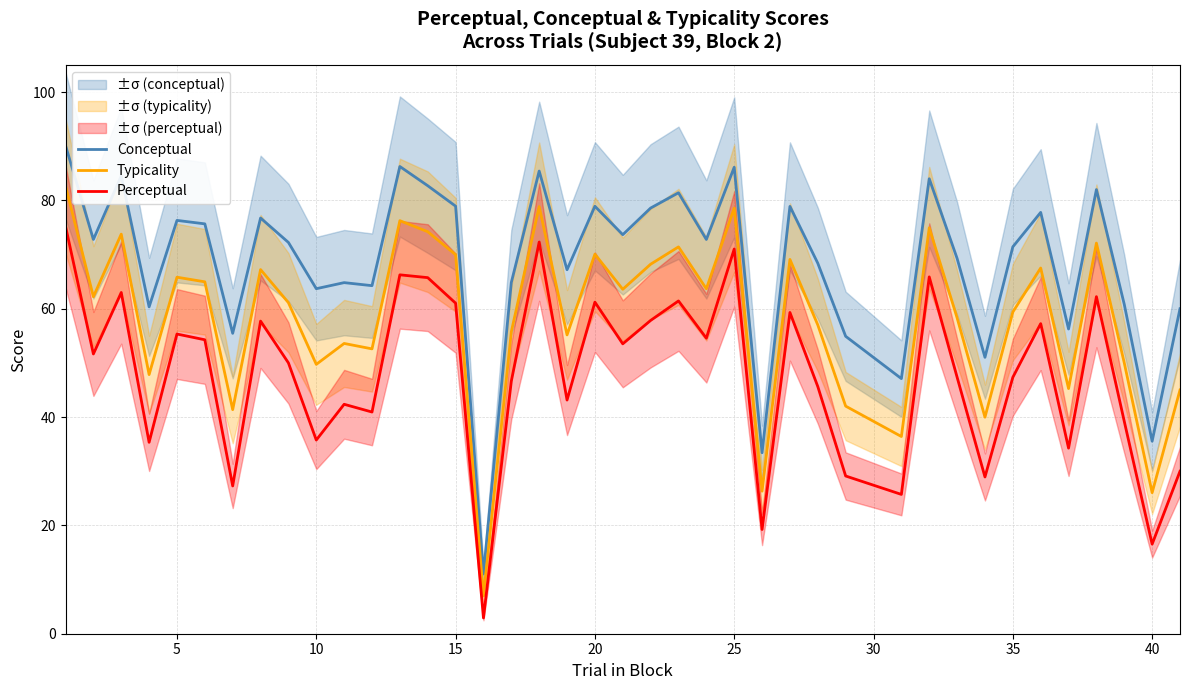

List the series in order of their overall mean, highest first.

Conceptual, Typicality, Perceptual